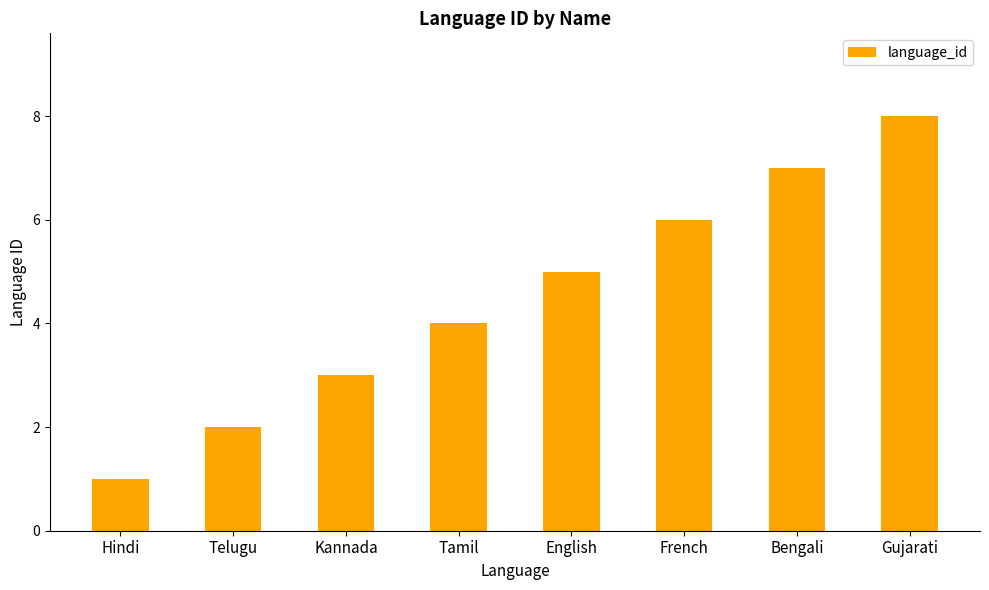

Count the number of categories in the chart.

8